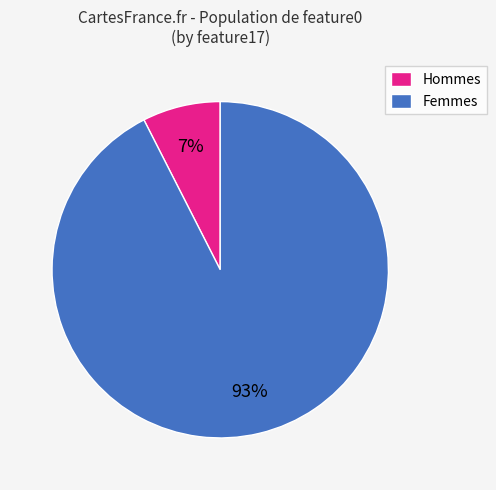

To the nearest percent, what is the average slice percentage?

50%